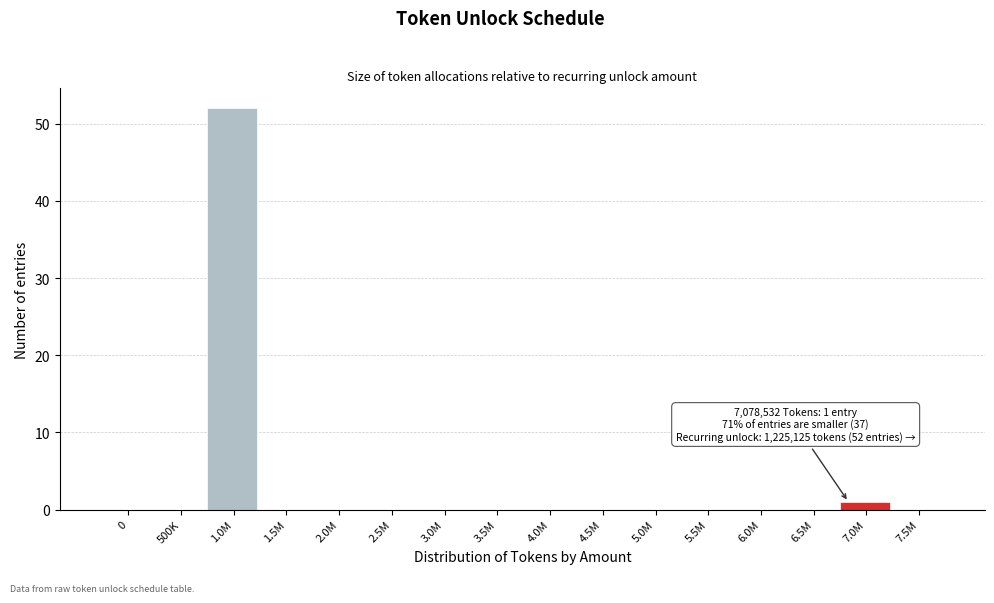

Reading left to right, list all the values displayed in this chart.

0=0	500K=0	1.0M=52	1.5M=0	2.0M=0	2.5M=0	3.0M=0	3.5M=0	4.0M=0	4.5M=0	5.0M=0	5.5M=0	6.0M=0	6.5M=0	7.0M=1	7.5M=0